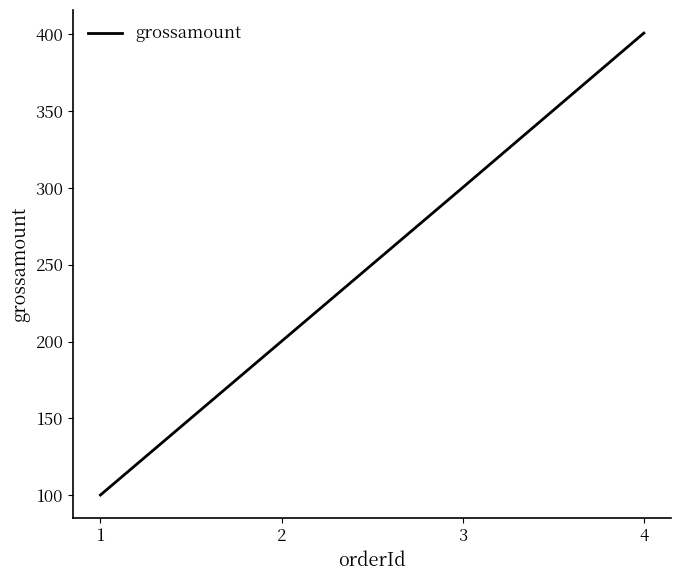

Reading right to left, transcribe all the data shown in this chart.

4=400.7	3=300.2	2=200.2	1=100.2